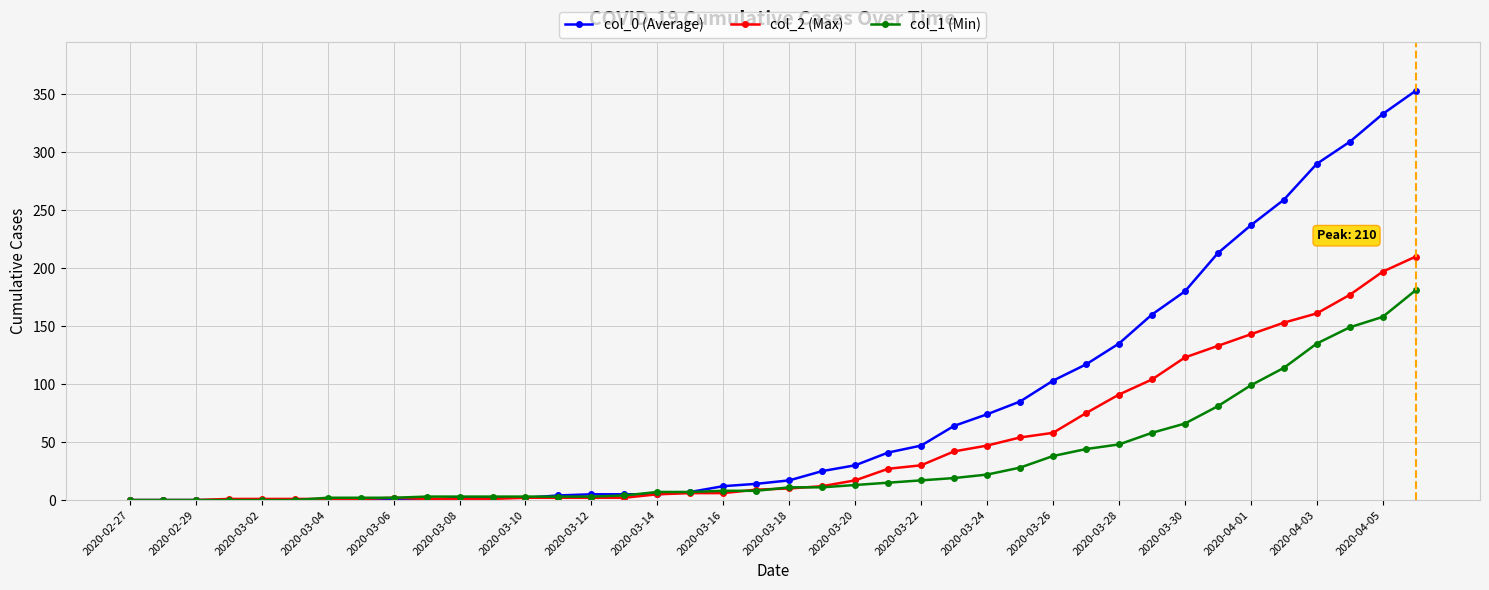

Rank the series by their average value, from lowest to highest.

col_1 (Min), col_2 (Max), col_0 (Average)